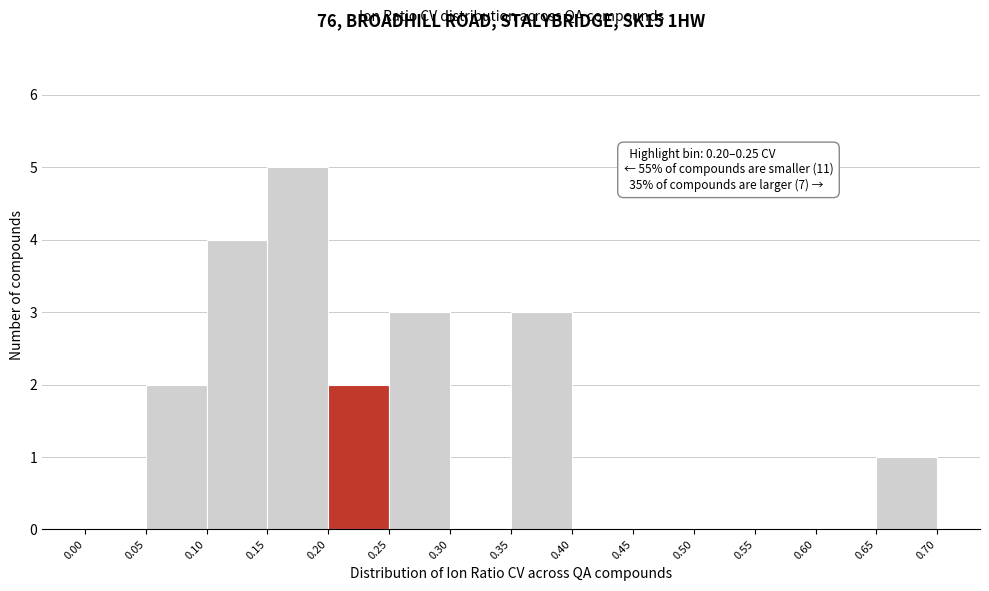

Which range on the x-axis has the tallest bar?

0.15 to 0.20